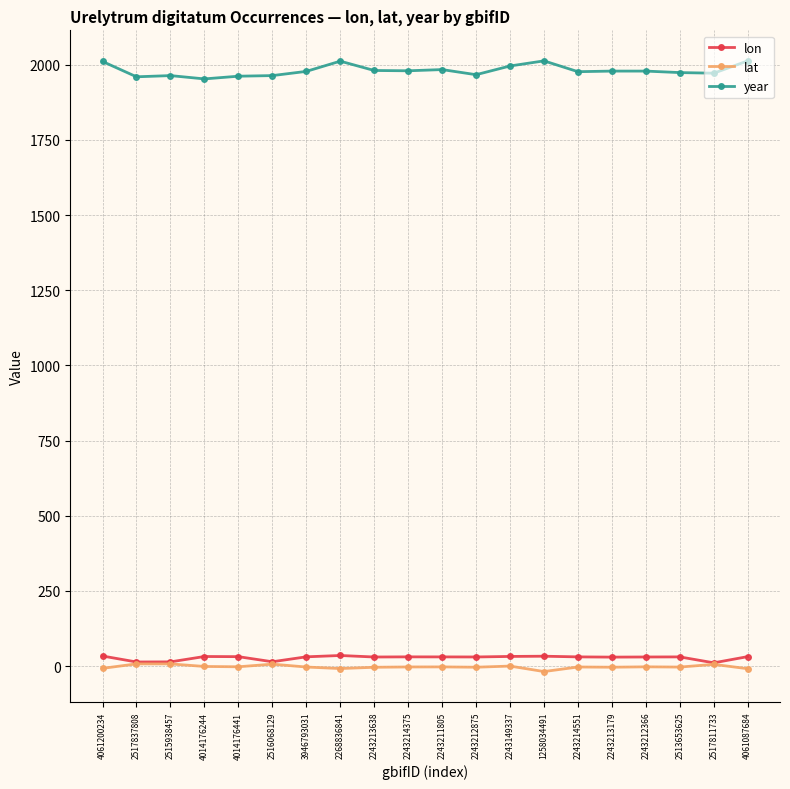

How many lines are shown in the chart?

3